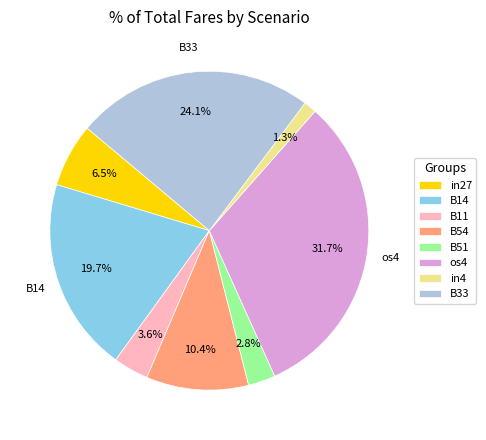

Which category has the smallest portion of the pie?

in4